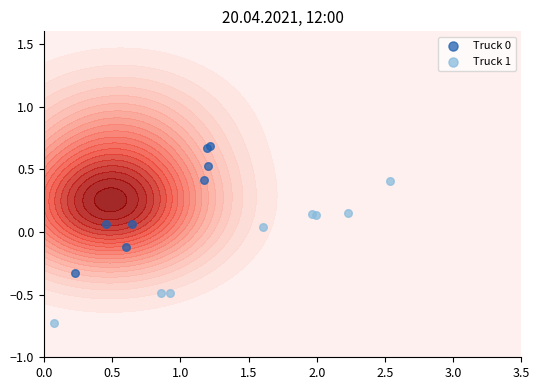

Reading left to right, transcribe all the data shown in this chart.

Truck 0: 0.1	0.5	-0.1	0.7	0.7	0.4	0.1	-0.3
Truck 1: 0.1	0.0	-0.5	0.4	0.1	-0.5	-0.7	0.2